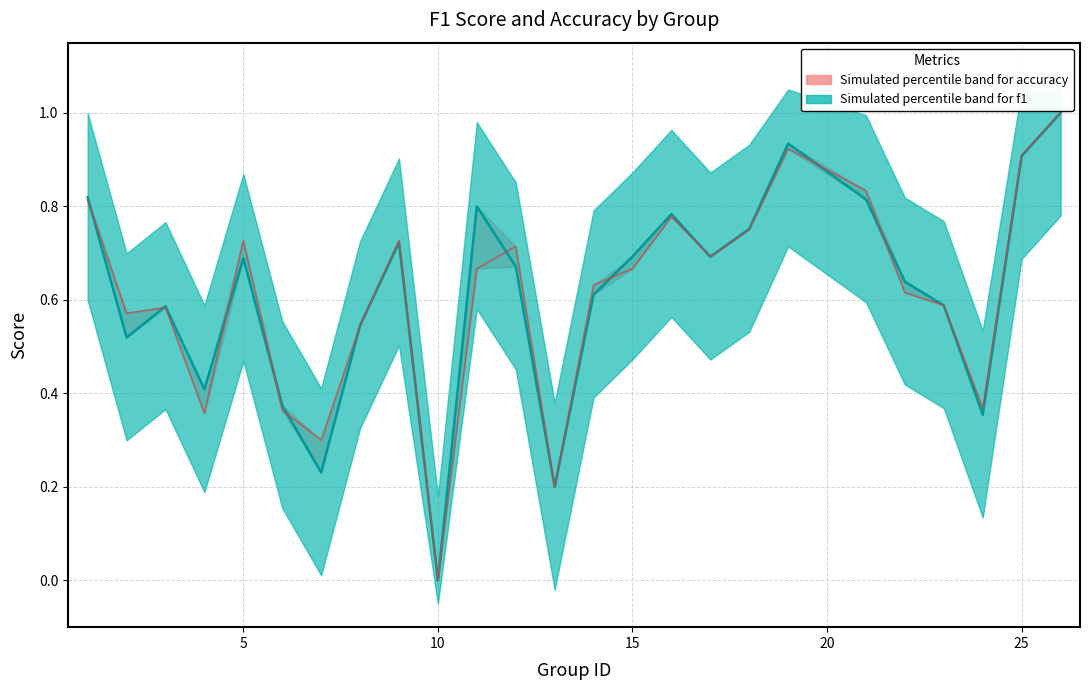

Read the accuracy value at 15.

0.7